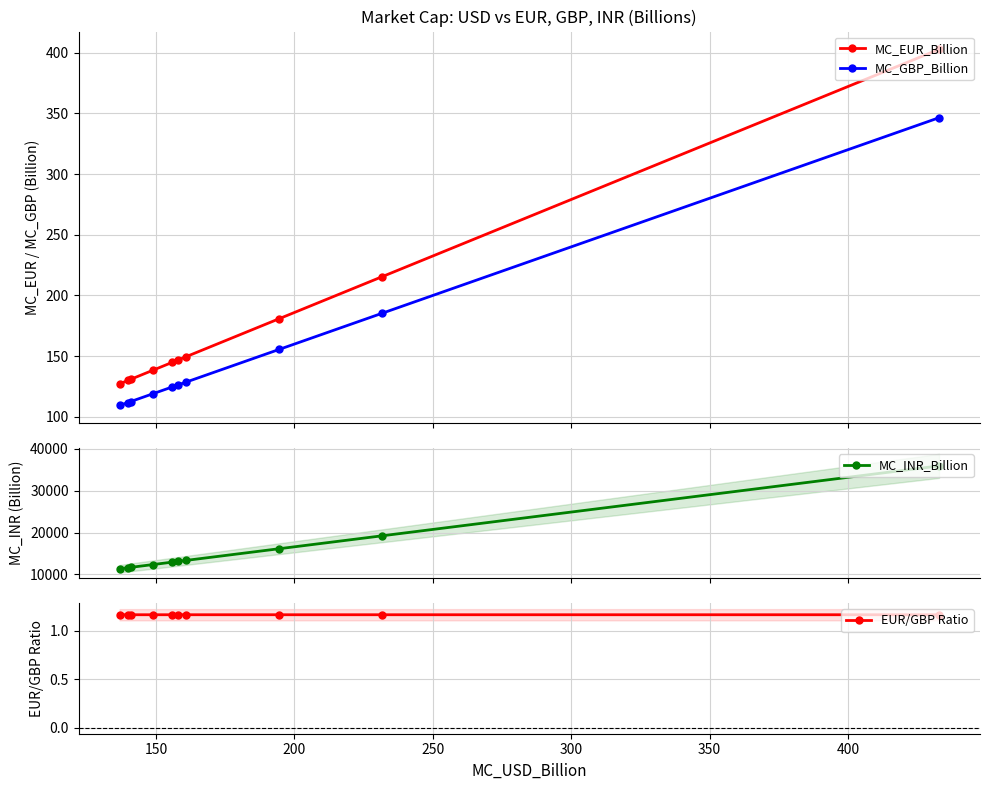

What is the difference between the maximum and minimum values in the MC_EUR_Billion series?

275.4